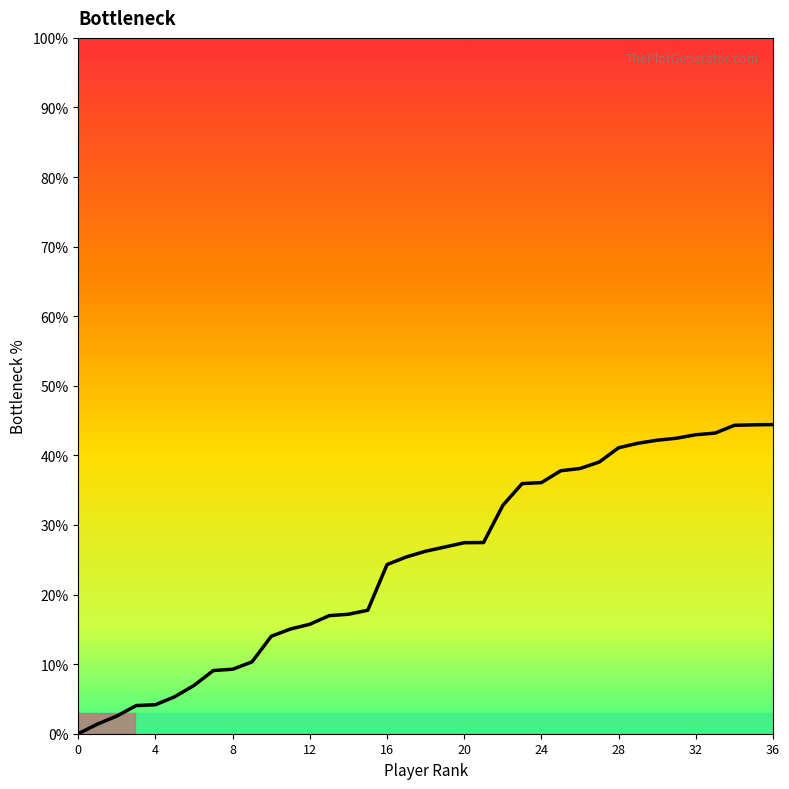

What is the greatest value displayed?

44.4